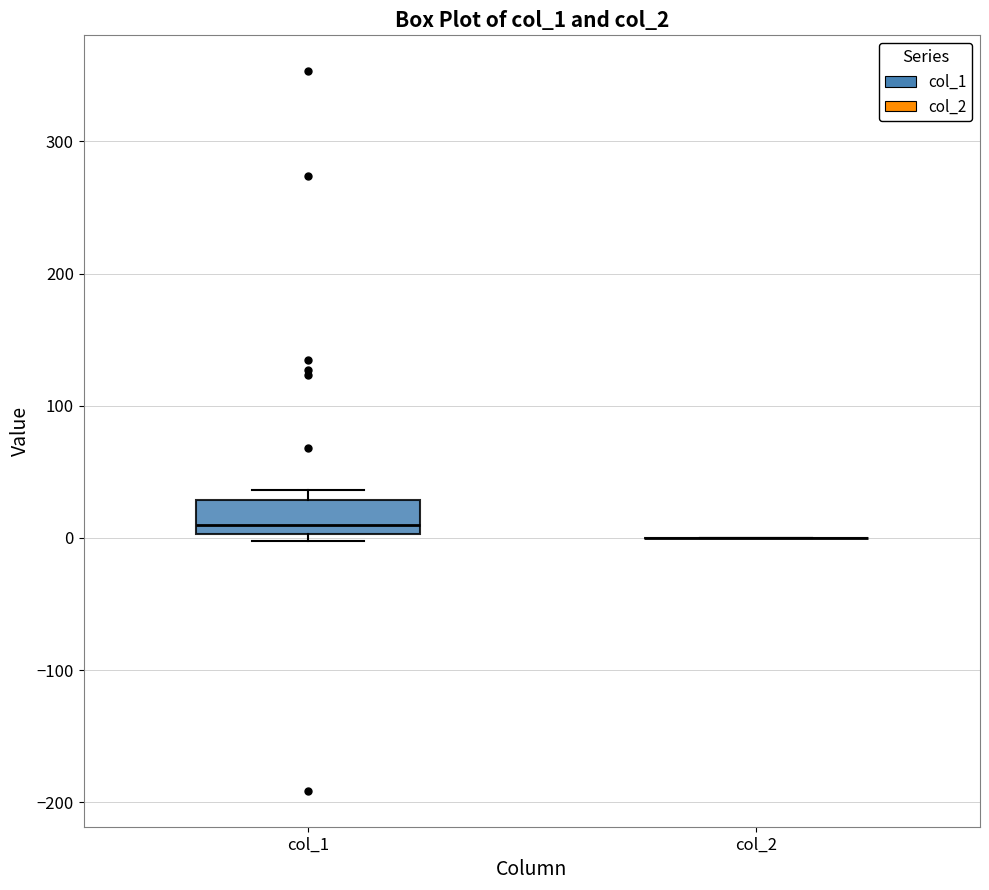

Reading left to right, read every box against the y-axis: the position of its median line, the range the box covers, and the ends of its whiskers. The values are not printed on the chart, so give them approximately, as read against the axis.

col_1: median 10, box 0 to 30, whiskers 0 (just below the box's lower edge) to 40
col_2: box collapsed to a line at 0, whiskers 0 to 0